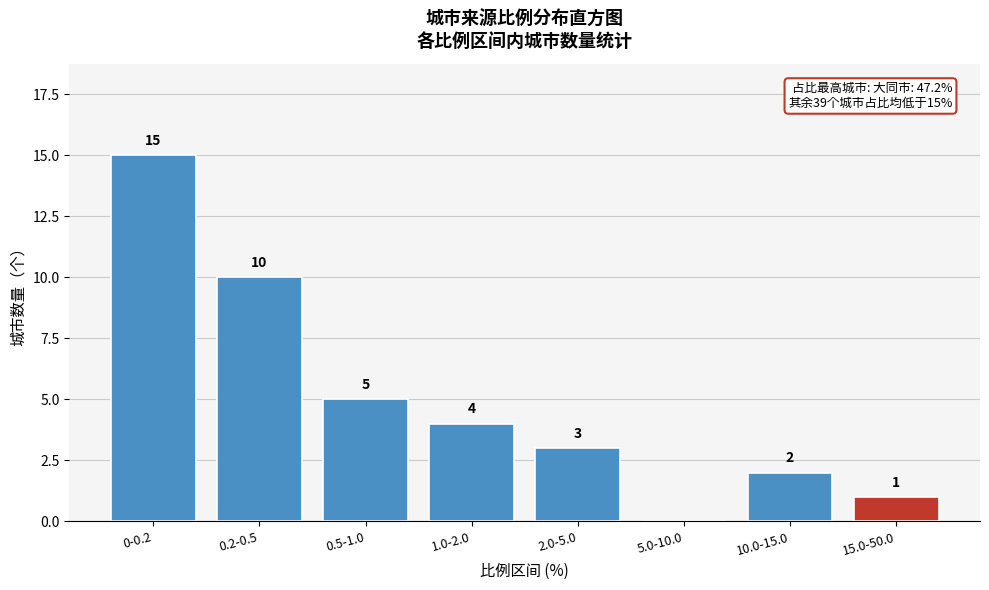

Reading left to right, list all the values displayed in this chart.

0-0.2=15	0.2-0.5=10	0.5-1.0=5	1.0-2.0=4	2.0-5.0=3	5.0-10.0=0	10.0-15.0=2	15.0-50.0=1